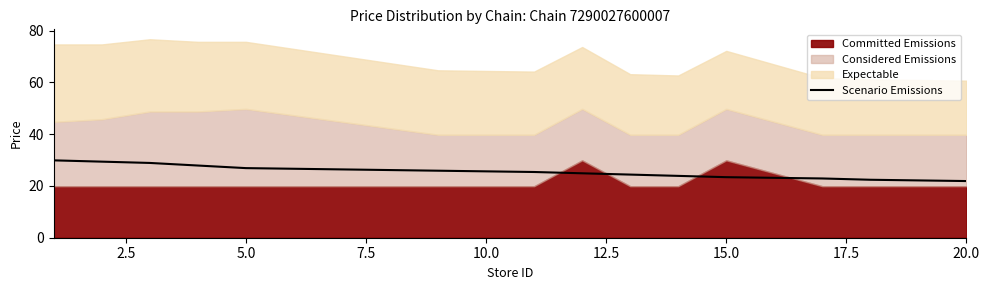

What is the minimum value for Scenario Emissions?

21.9